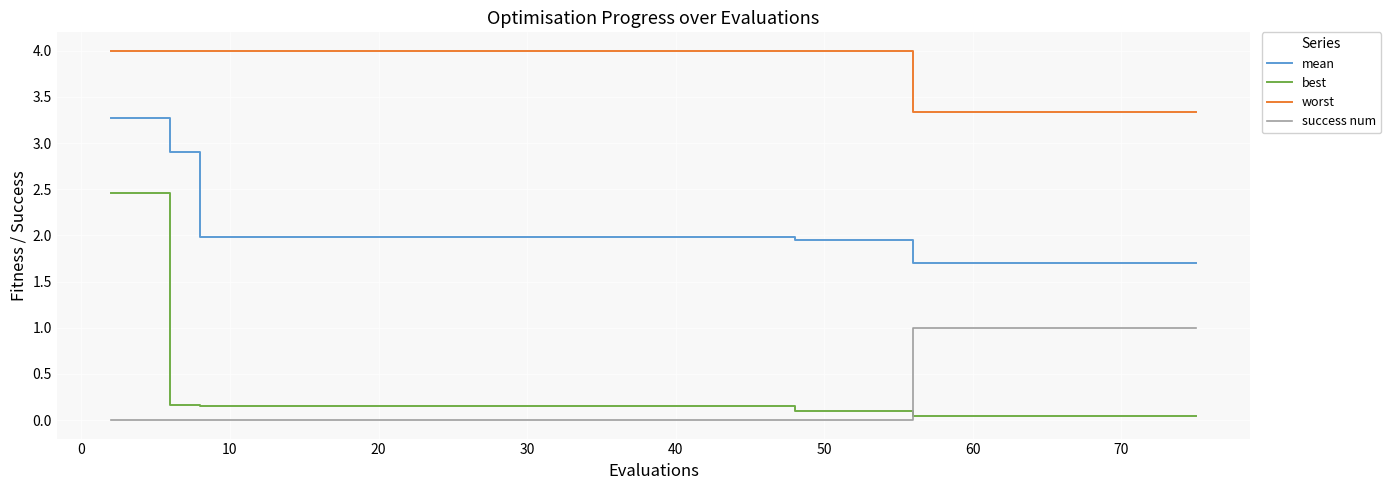

Which series has the largest total across all categories?

worst